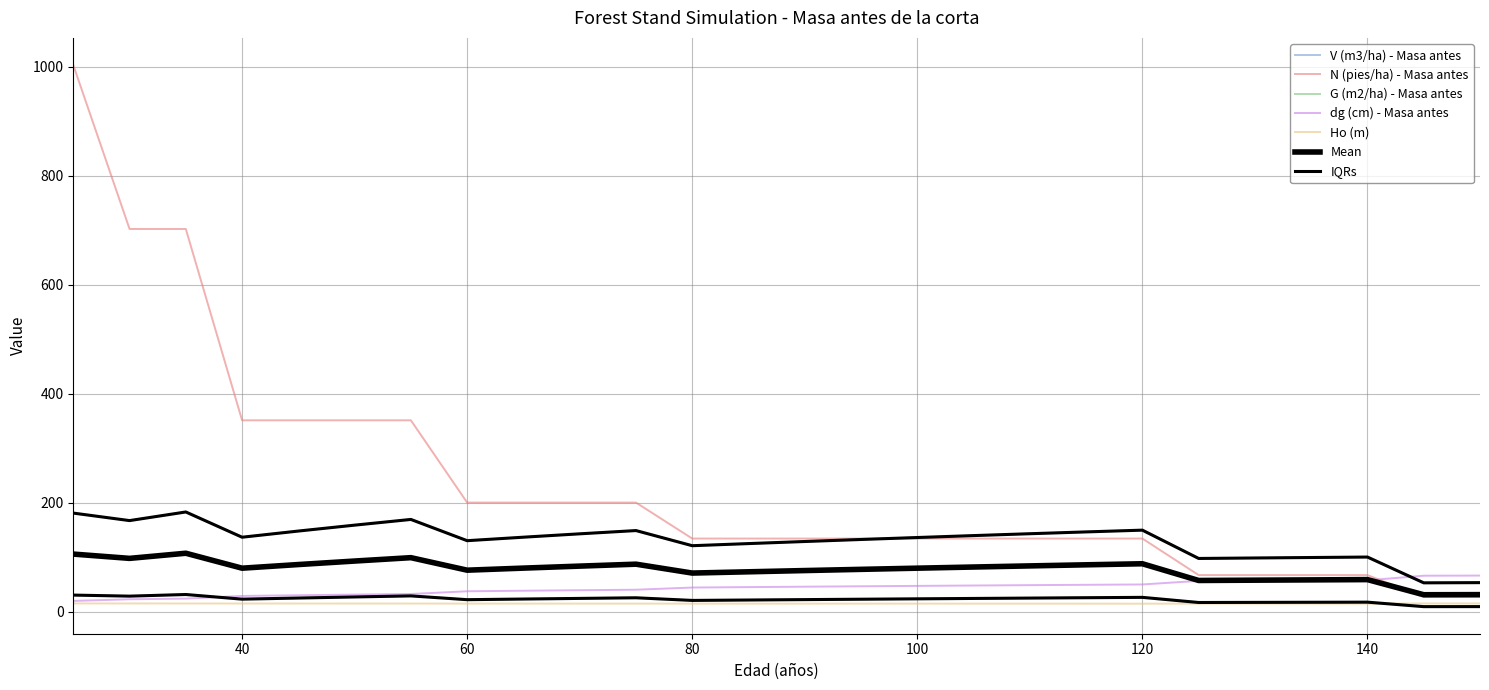

Where does the dg (cm) - Masa antes series first go above 45?

90